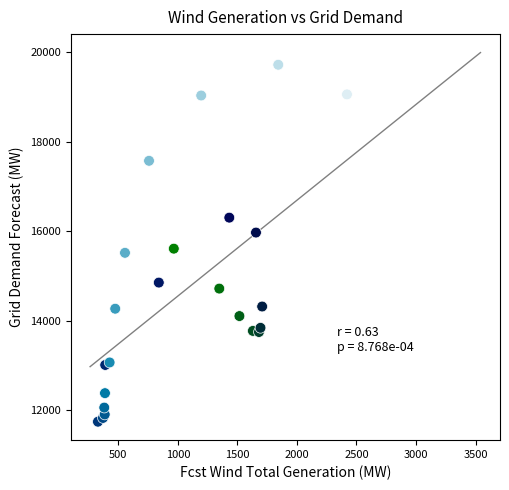

What Y value in the scatter plot is closest to 15732?

15611